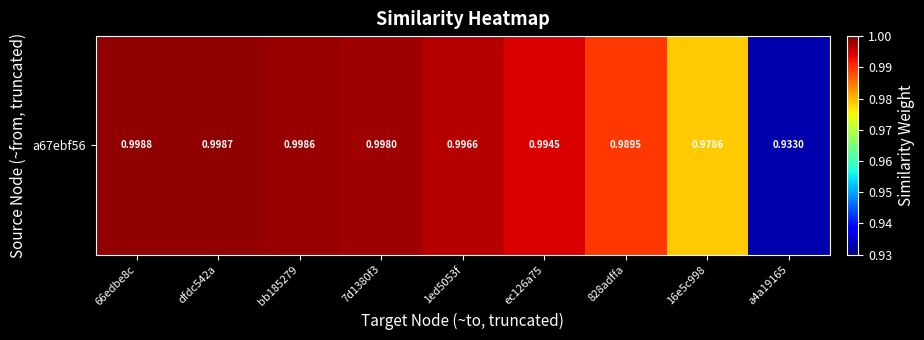

At which category does the chart reach its peak across all series?

66edbe8c